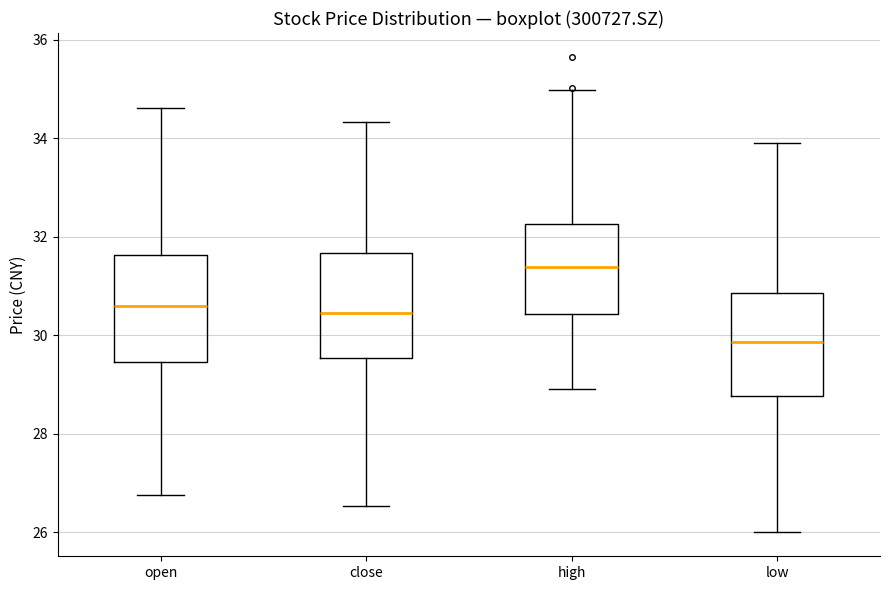

Reading left to right, read every box against the y-axis: the position of its median line, the range the box covers, and the ends of its whiskers. The values are not printed on the chart, so give them approximately, as read against the axis.

open: median 30.6, box 29.4 to 31.6, whiskers 26.8 to 34.6
close: median 30.4, box 29.6 to 31.6, whiskers 26.6 to 34.4
high: median 31.4, box 30.4 to 32.2, whiskers 29.0 to 35.0
low: median 29.8, box 28.8 to 30.8, whiskers 26.0 to 34.0